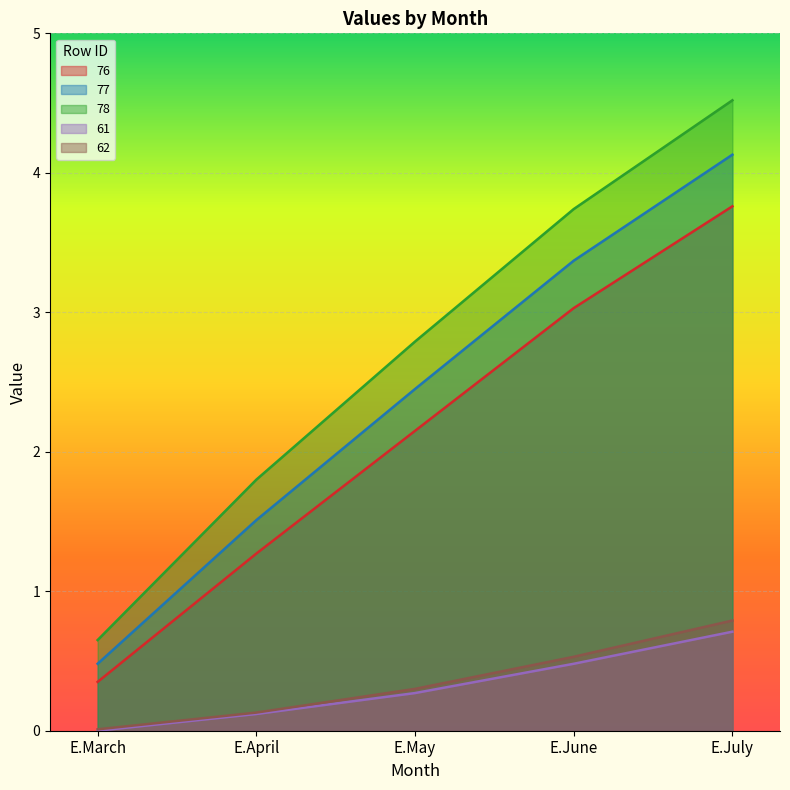

Which category has the lowest value across all series?

E.March